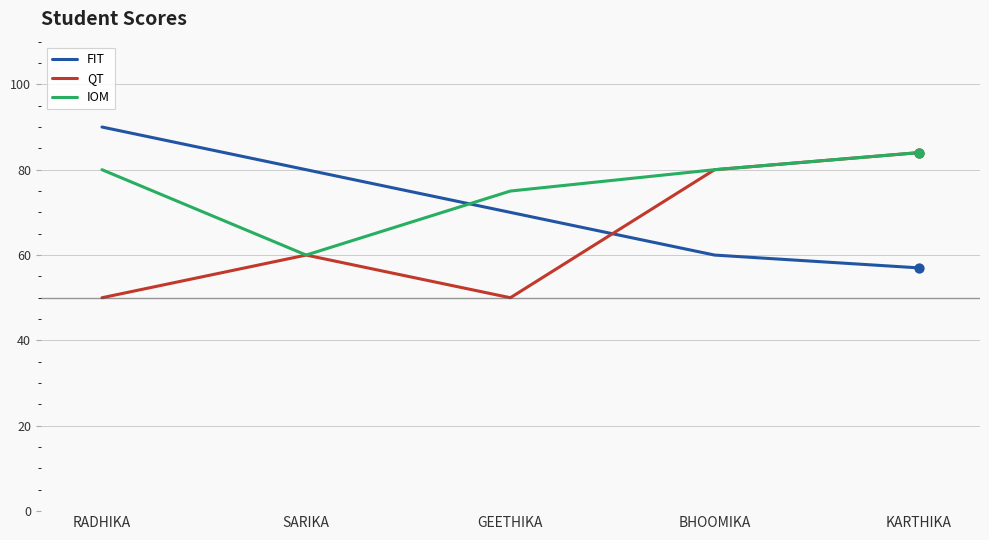

At how many categories does at least one series exceed 89?

1